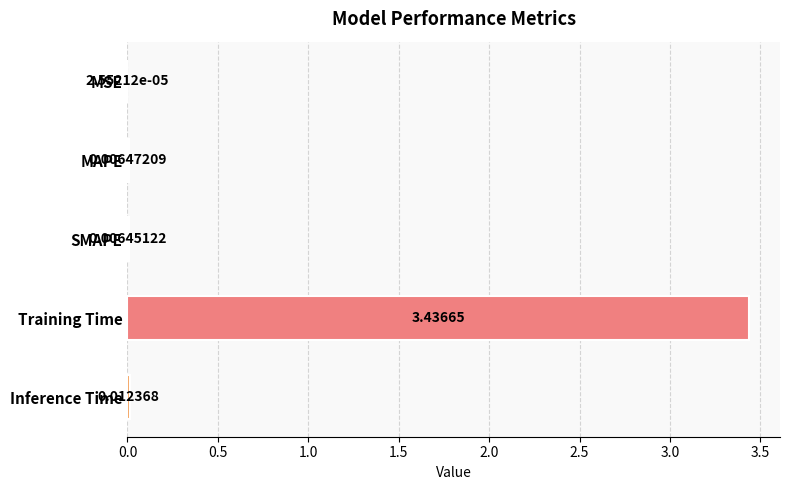

What is the sum of all values?

3.5